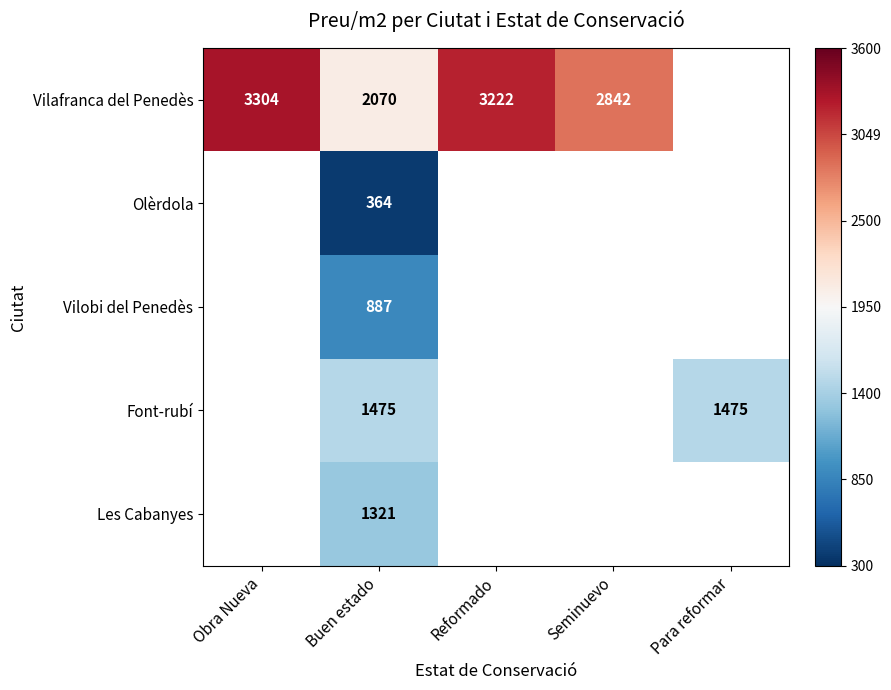

At how many categories does at least one series exceed 0?

5